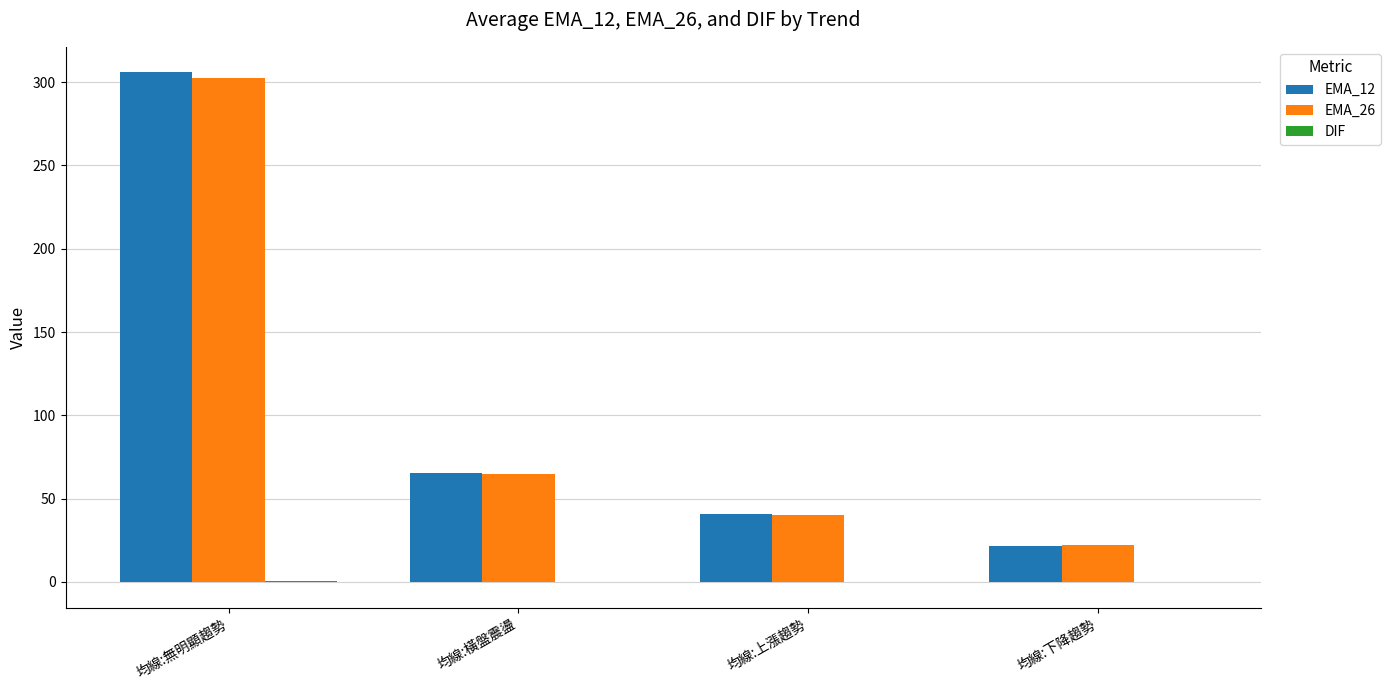

Where is EMA_12 nearest to the value 163?

均線:橫盤震盪